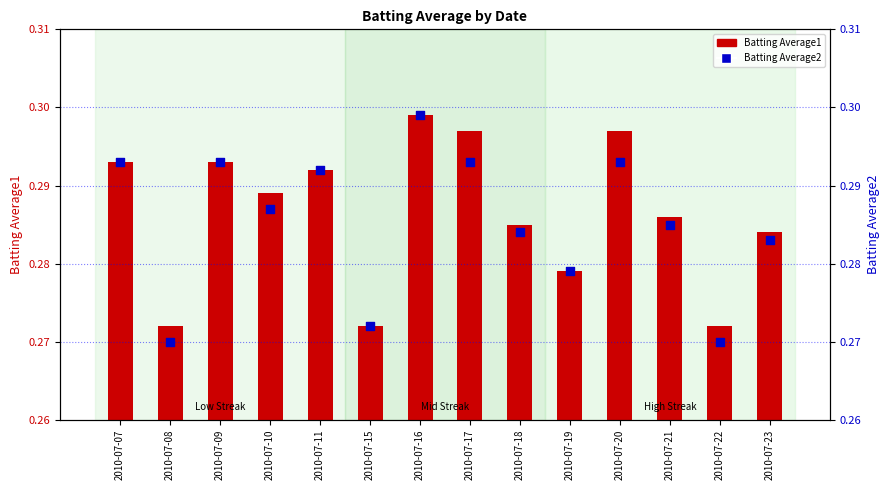

Is the value of Batting Average2 at 2010-07-20 greater than the value of Batting Average1 at 2010-07-22?

Yes